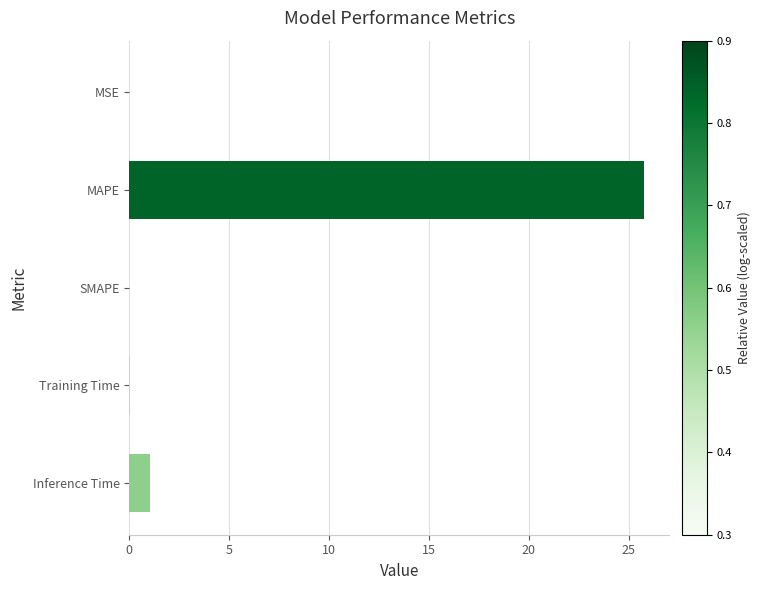

What is the average value?

5.4